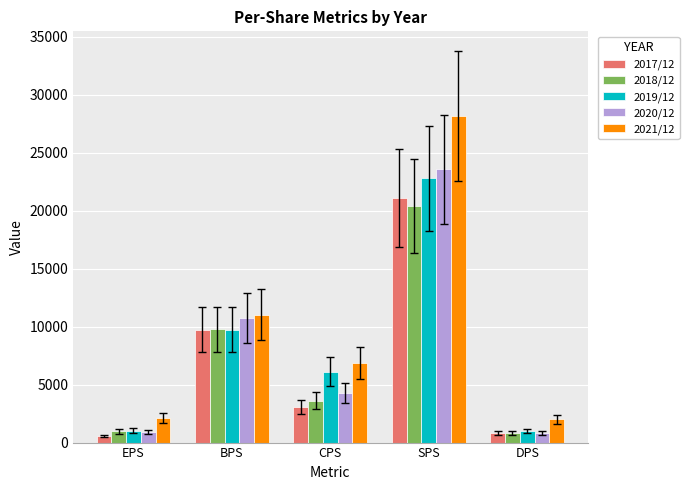

What is the spread (max minus min) of values at SPS?

7739